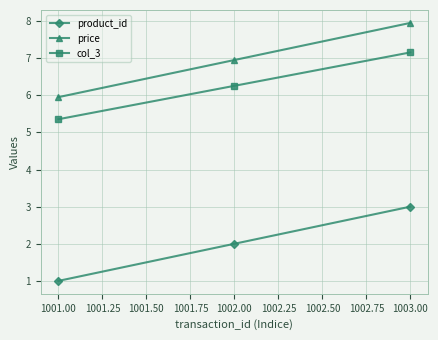

List the series in order of their peak value, highest first.

price, col_3, product_id